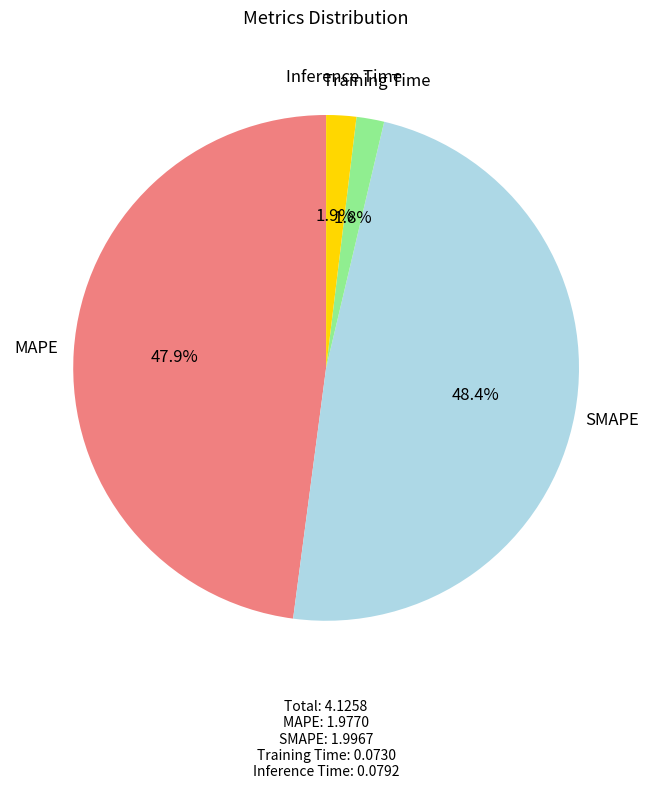

Does any single category account for the majority?

No